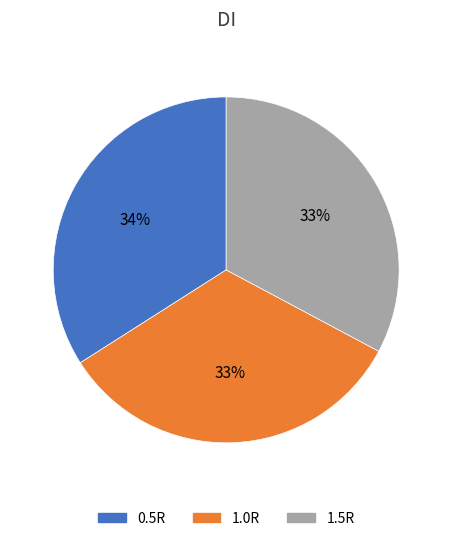

Is it true that 0.5R is 34% of the pie?

True